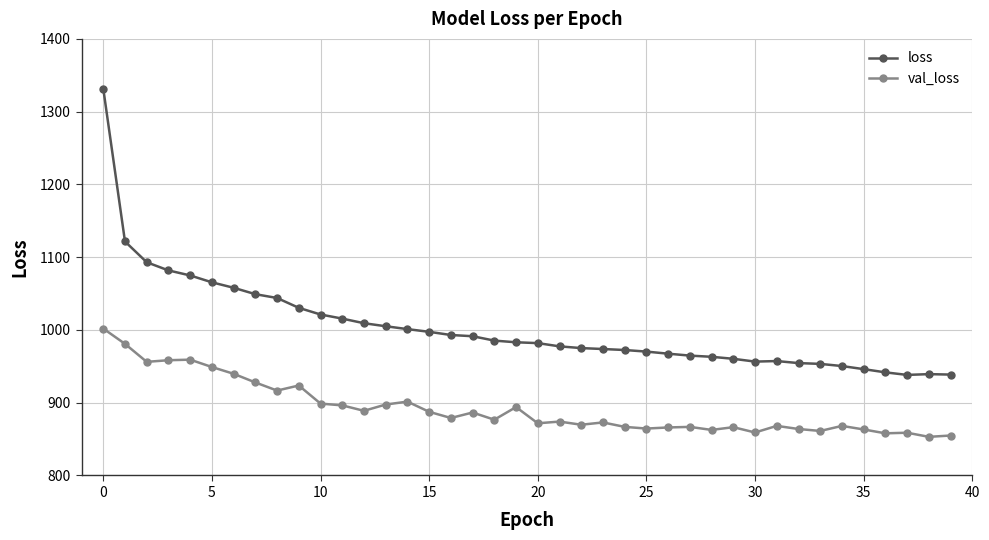

True or false: loss has more than 1 points higher than both neighbors.

True